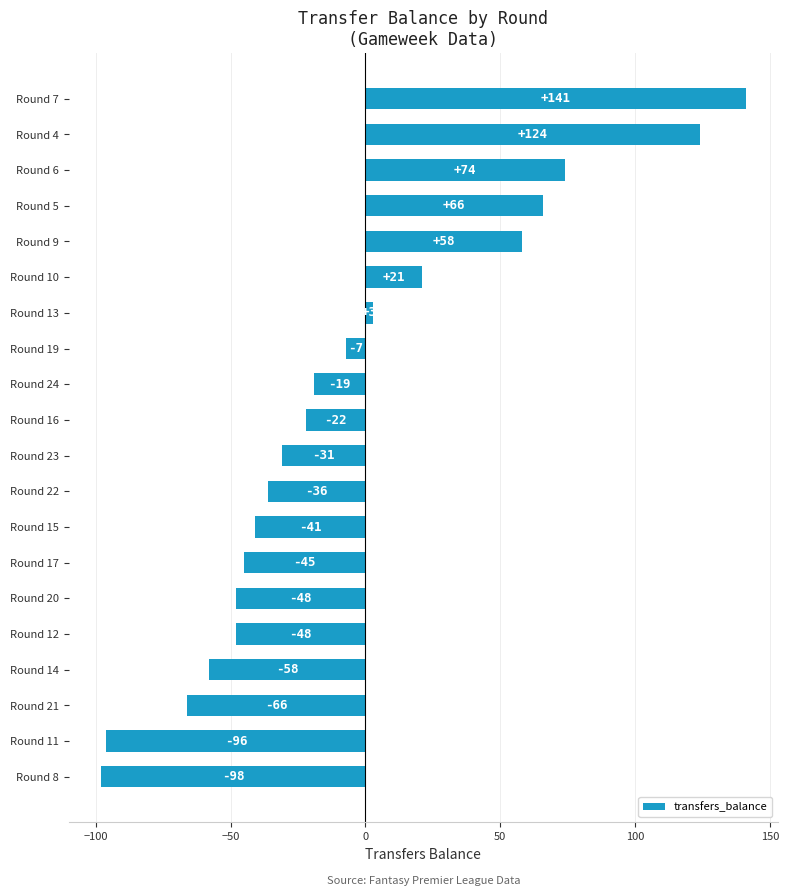

The chart shows a value of 87 at Round 9. True or false?

False